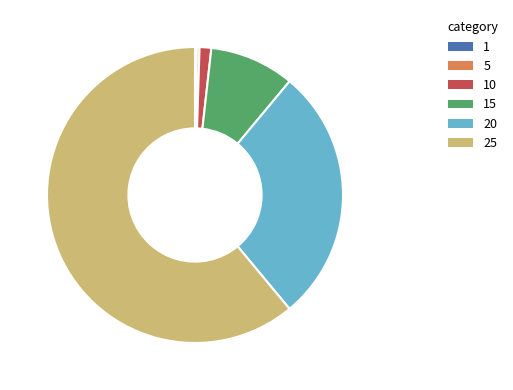

Which slice represents more than half of the pie?

25